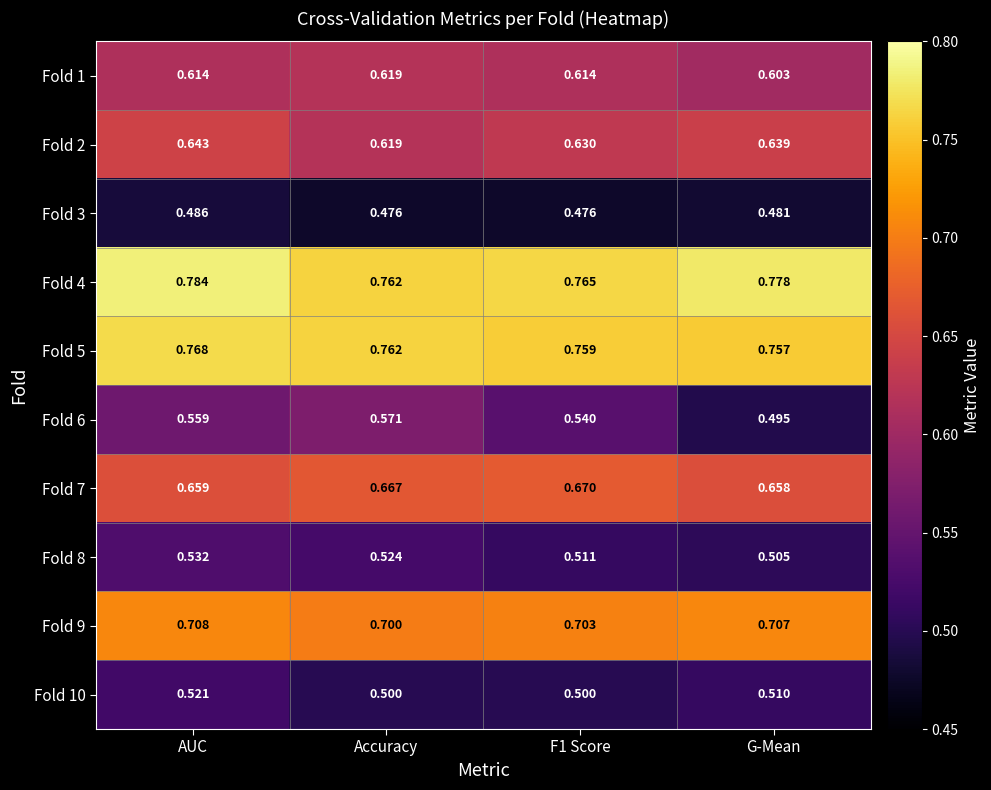

Which series has the largest total across all categories?

Fold 4